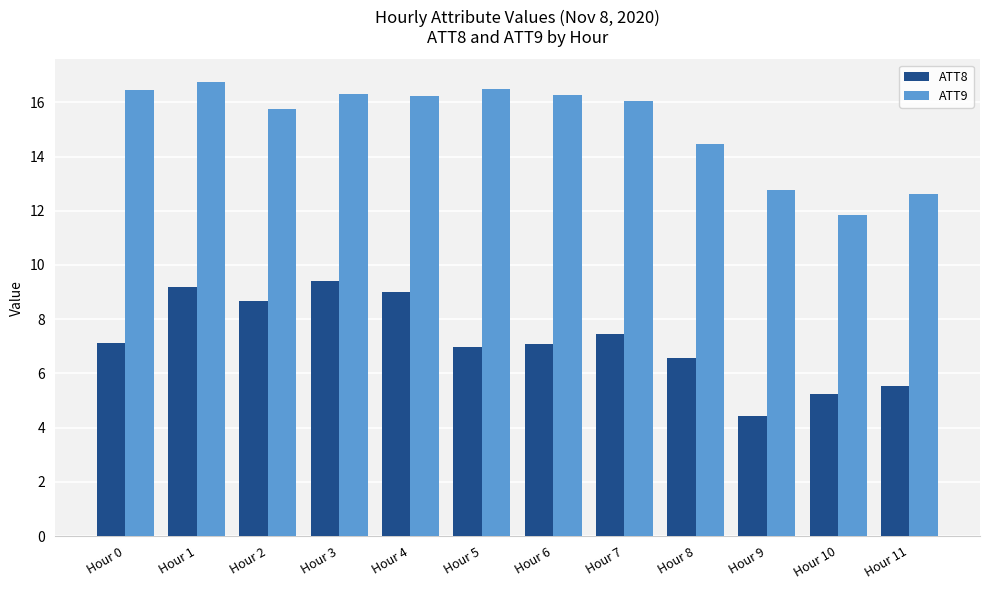

What is the sum of all ATT9 values?

182.0